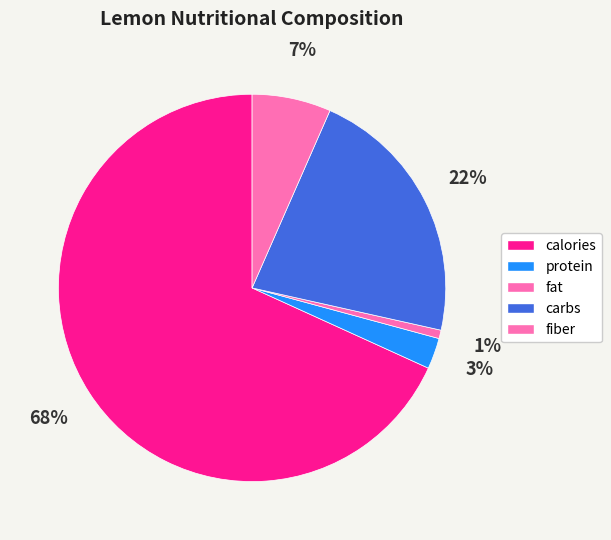

Which slice is the smallest?

fat